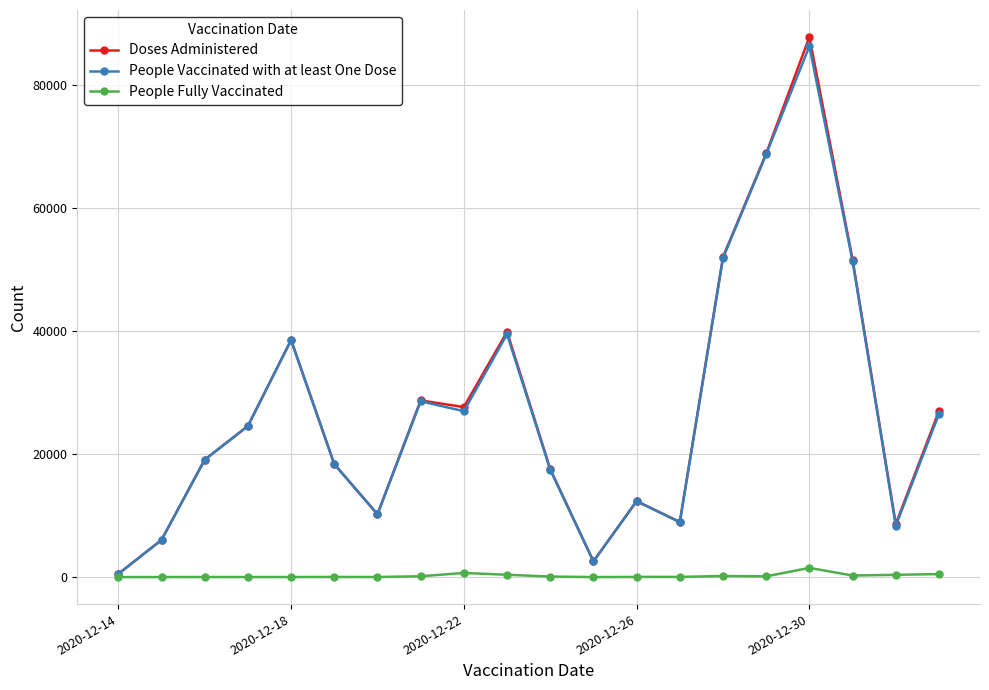

Does the chart have visible grid lines?

Yes